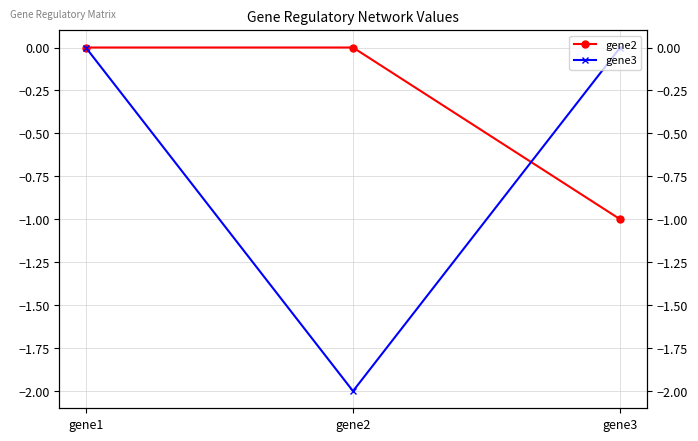

How many negative values does the gene3 series have?

1